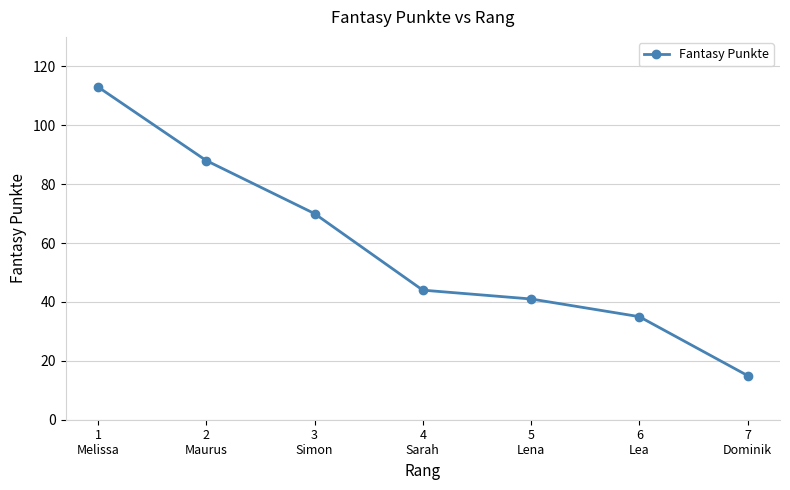

Reading left to right, list all the values displayed in this chart.

1
Melissa=113	2
Maurus=88	3
Simon=70	4
Sarah=44	5
Lena=41	6
Lea=35	7
Dominik=15